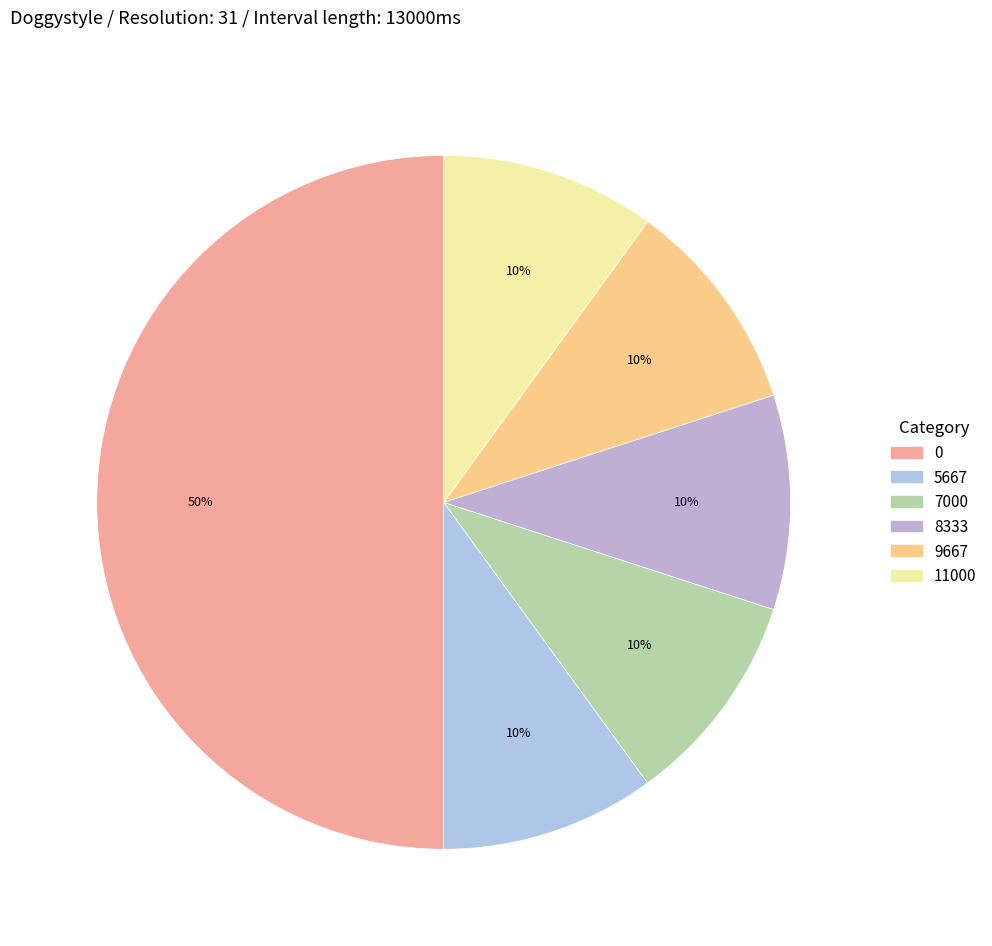

To the nearest percent, what is the average slice percentage?

17%